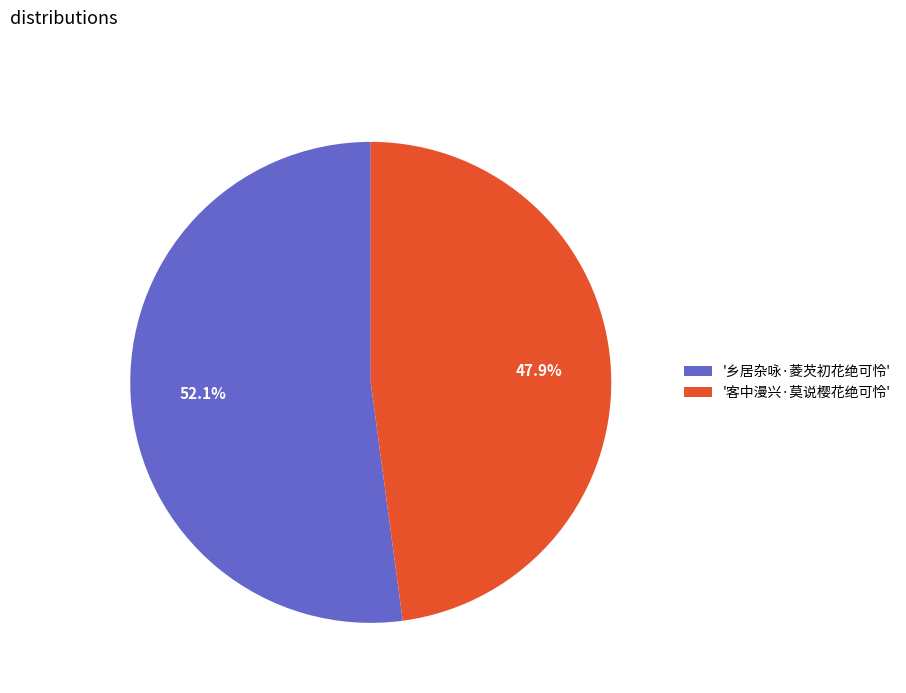

To the nearest percent, what is the difference between the largest and smallest slice percentages?

4%